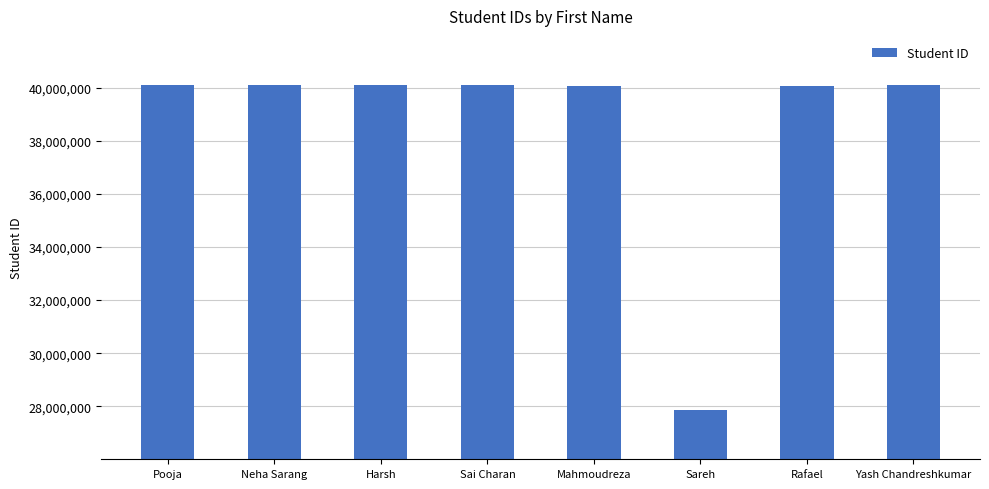

Is it true that the value at Mahmoudreza is 67798064?

False